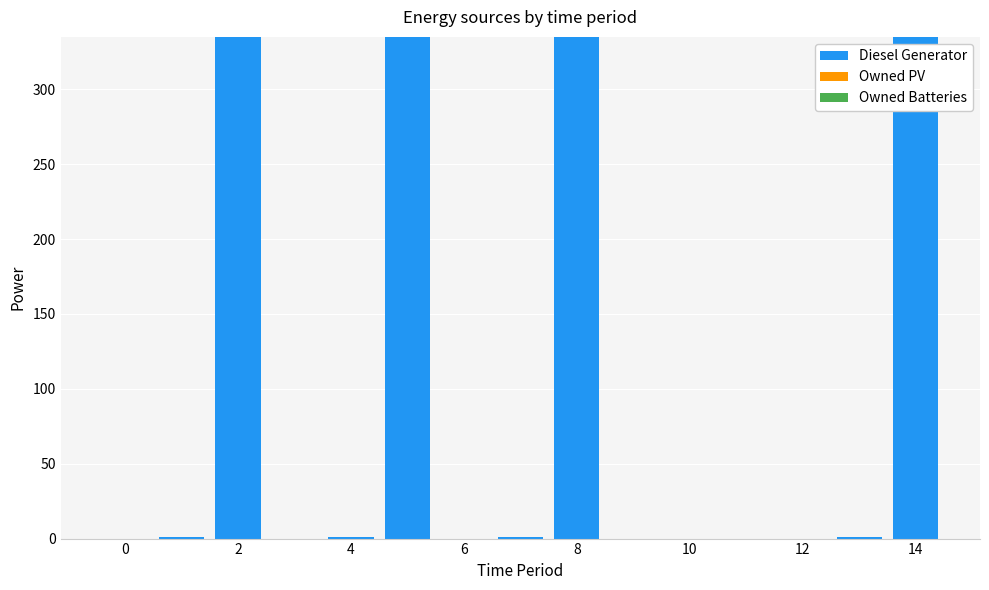

What is the greatest value displayed?

335